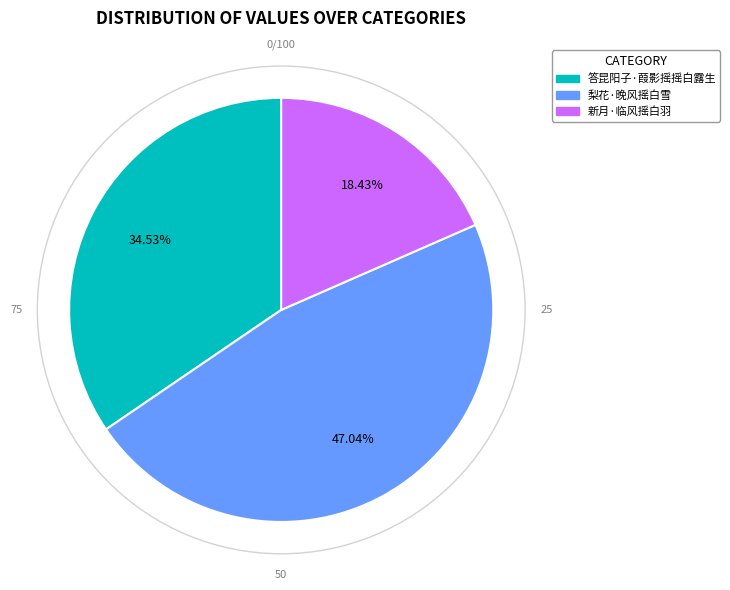

To the nearest percent, what is the average slice percentage?

33%